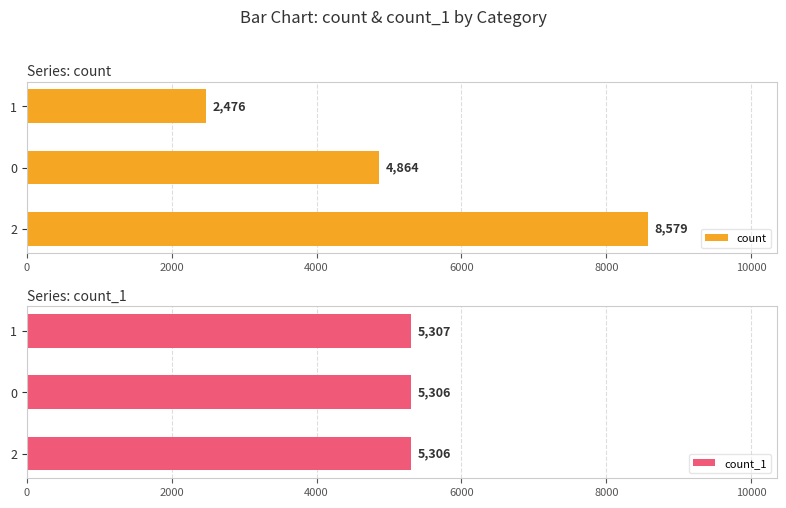

What is the sum of all count_1 values?

15919